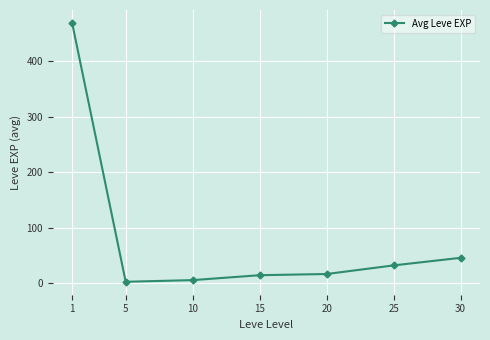

What is the difference between the maximum and minimum values?

466.2